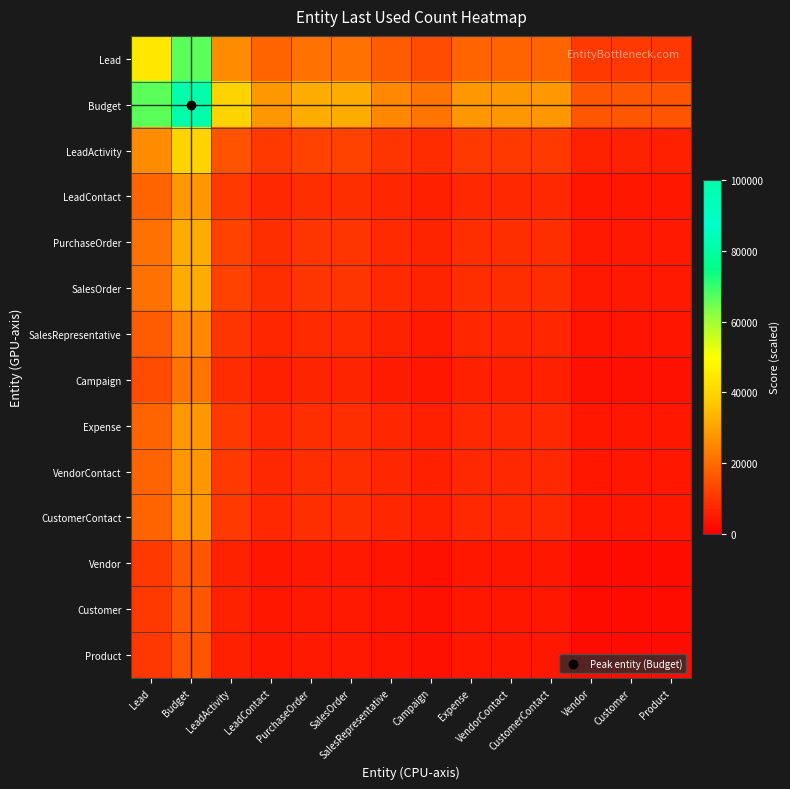

Which series changed the most between PurchaseOrder and Product?

Budget